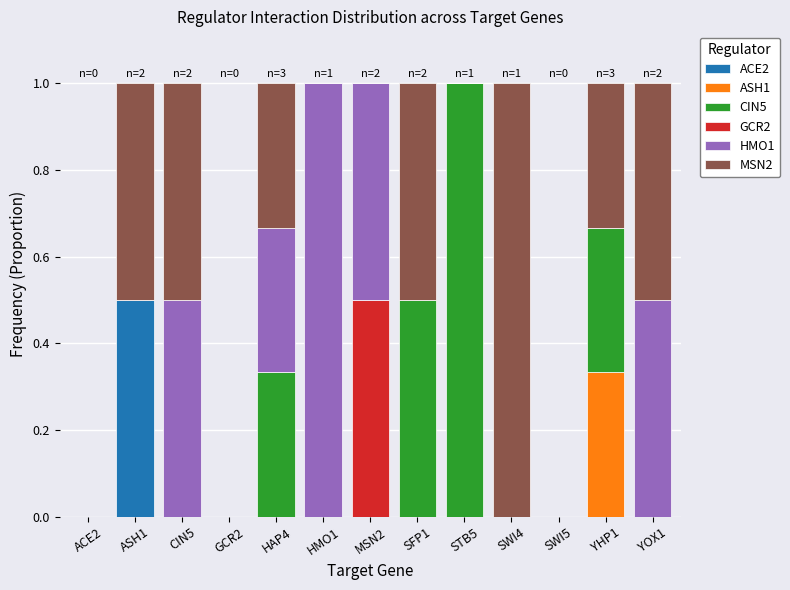

Does the chart contain stacked bars?

Yes